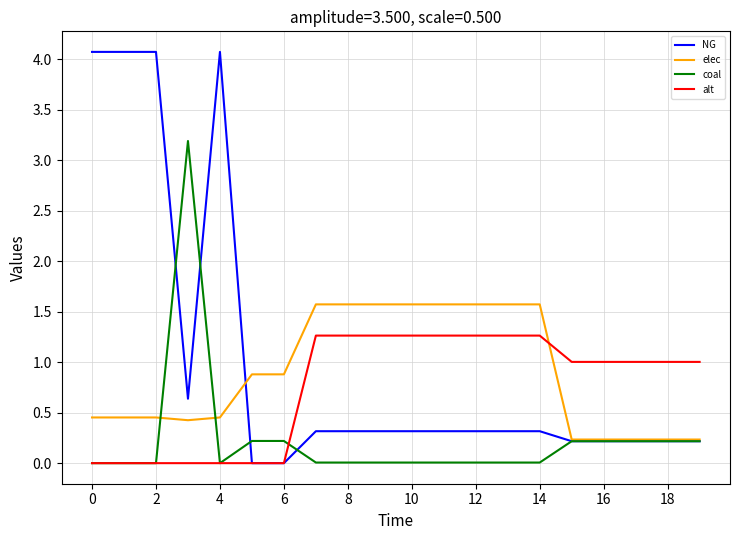

How many intersections are there between alt and elec?

1